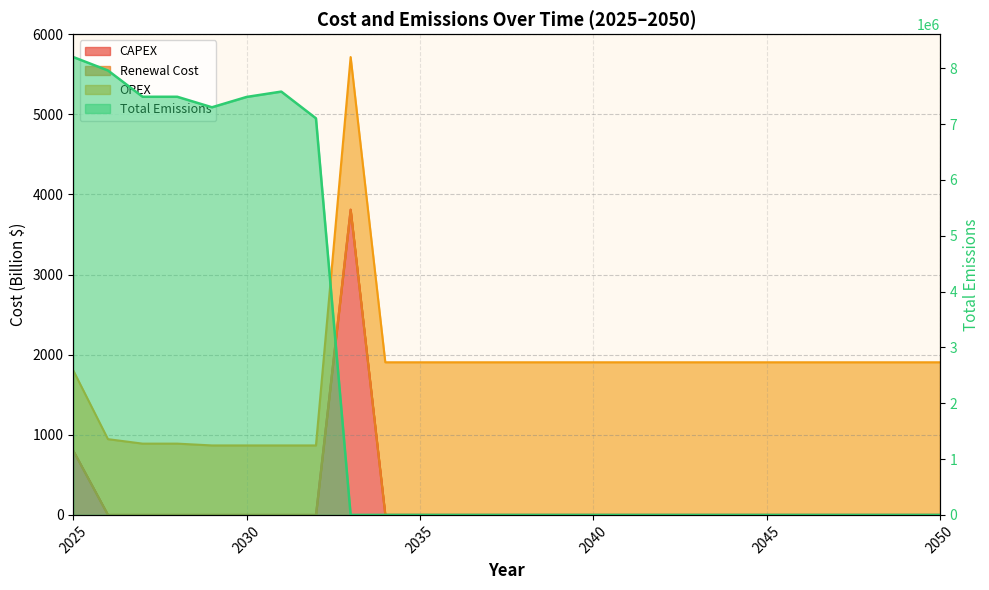

Which category has the highest value in the CAPEX series?

2033